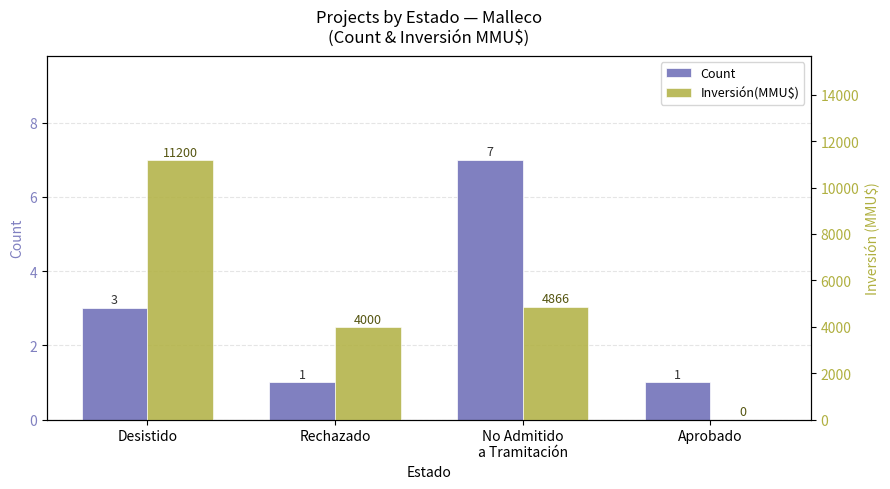

How many bars are there in each group?

2